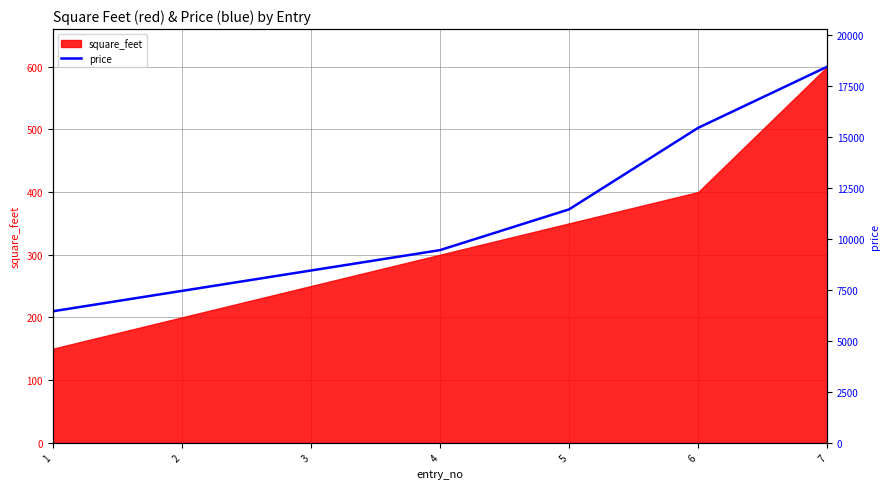

List the labels in order of value, largest first.

7, 6, 5, 4, 3, 2, 1